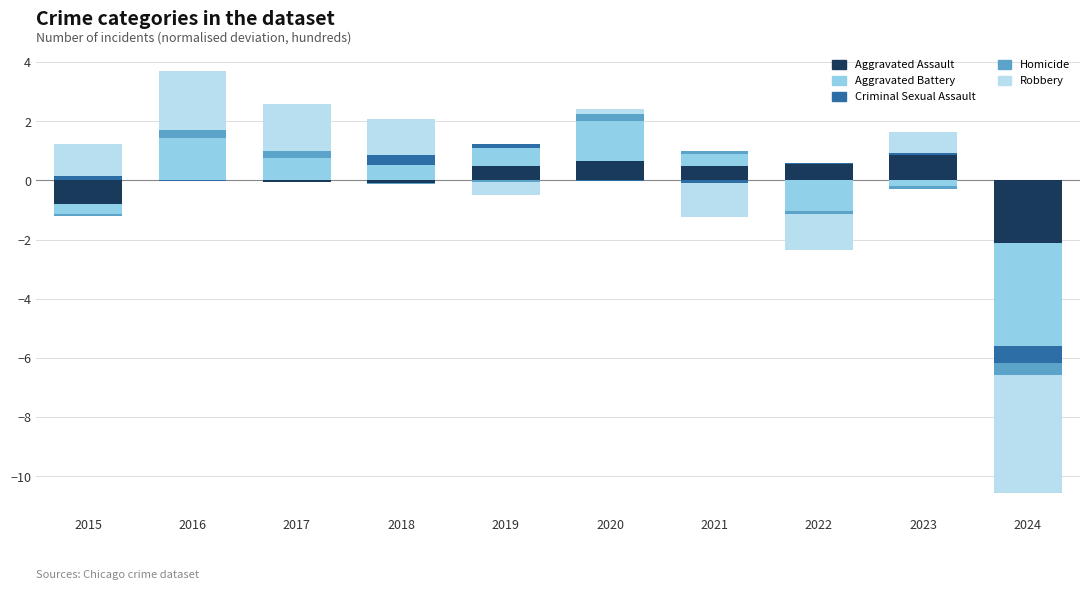

Which has a higher value, 2022 or 2016?

2022